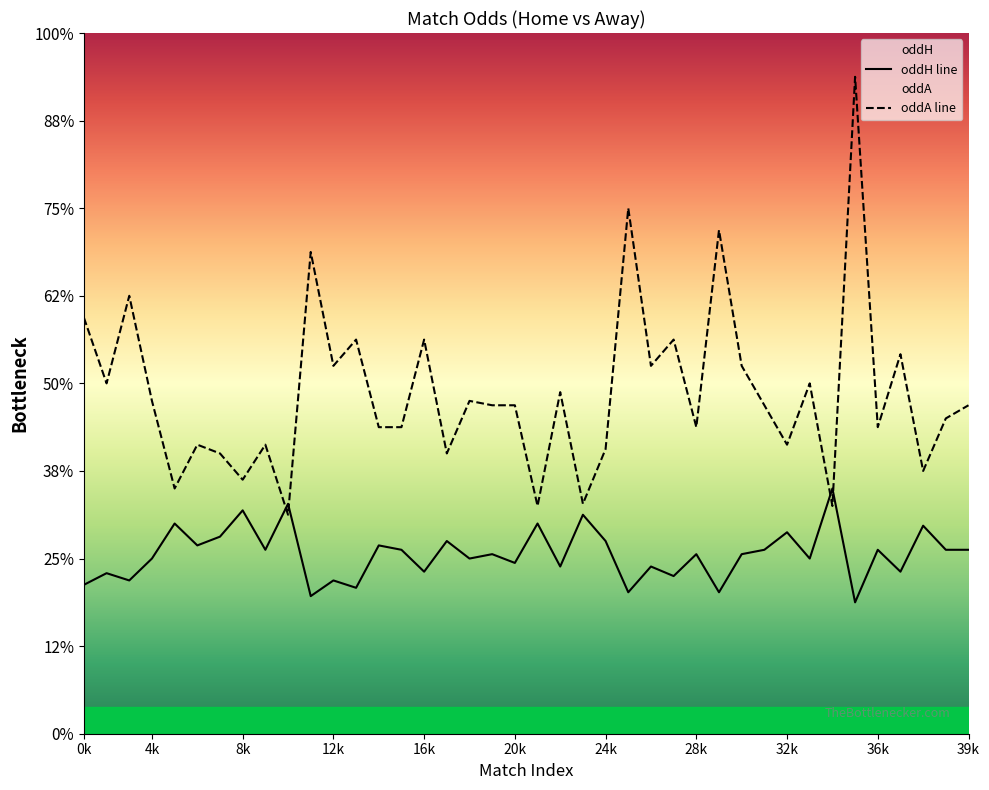

List the labels in order of oddA value, largest first.

34, 24, 28, 10, 2, 0, 12, 15, 26, 36, 11, 25, 29, 1, 32, 21, 3, 17, 18, 19, 30, 39, 38, 13, 14, 27, 35, 5, 8, 31, 23, 6, 16, 37, 7, 4, 22, 20, 33, 9